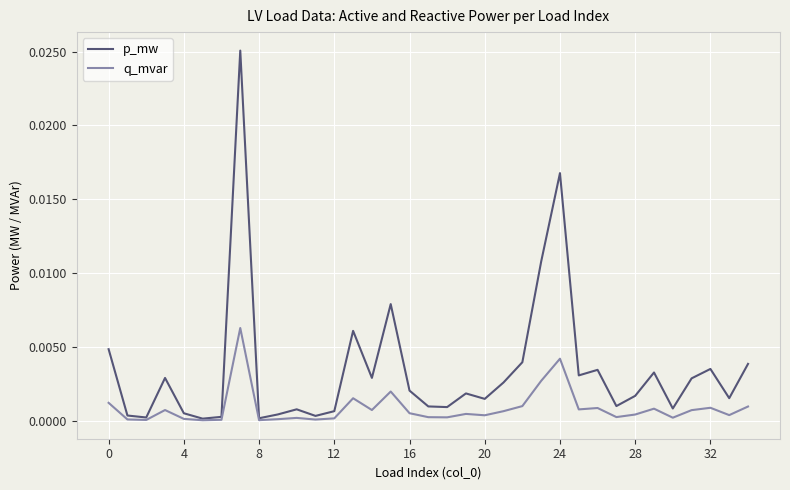

Which series has the largest range (max minus min)?

p_mw